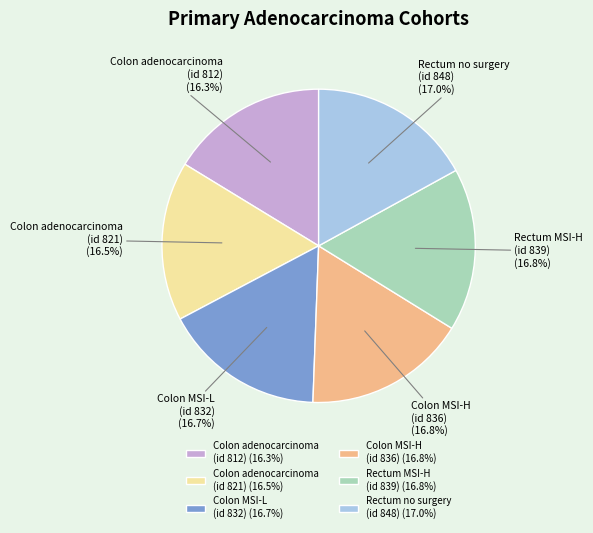

Approximately how many times larger is the value at Colon adenocarcinoma (id 821) compared to Colon MSI-L (id 832)?

1.0